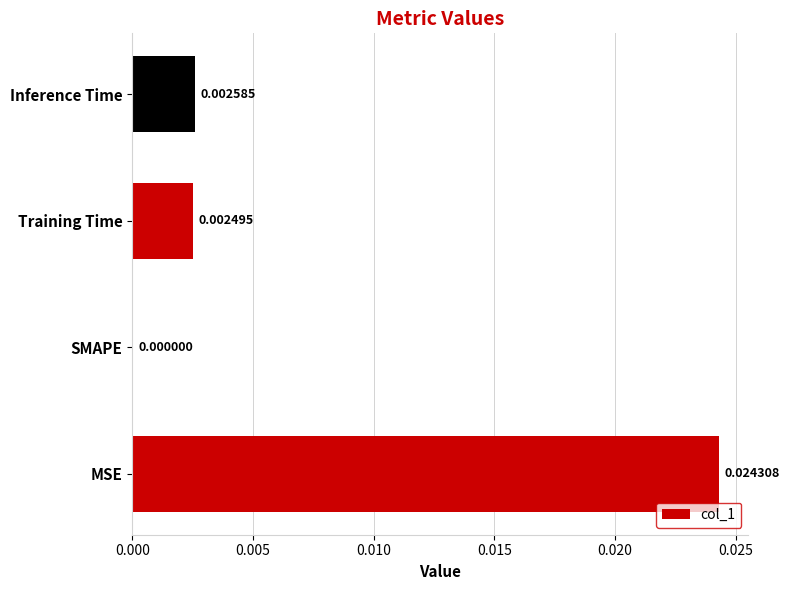

Count the values in the range 0 to 1.

4